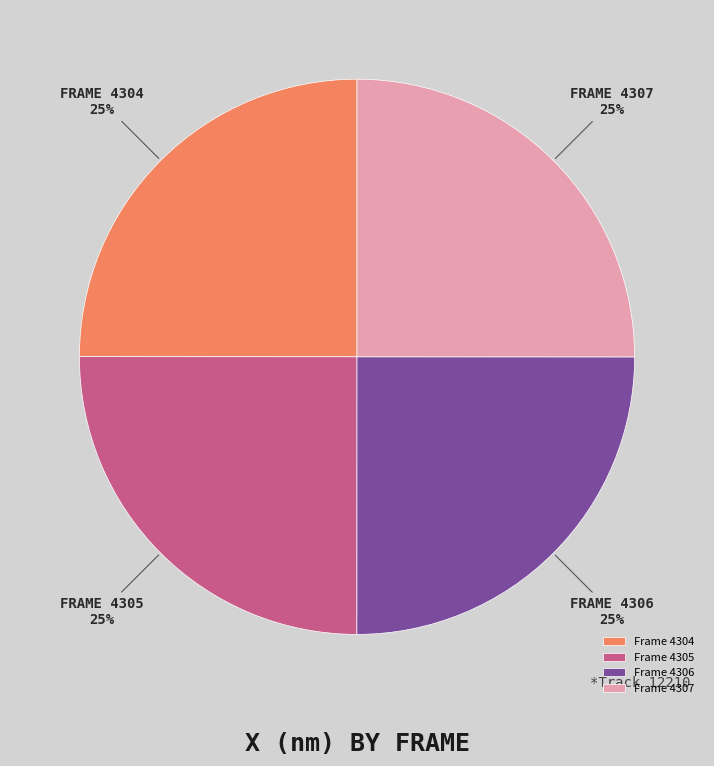

Does Frame 4306 account for over 50% of the chart?

No